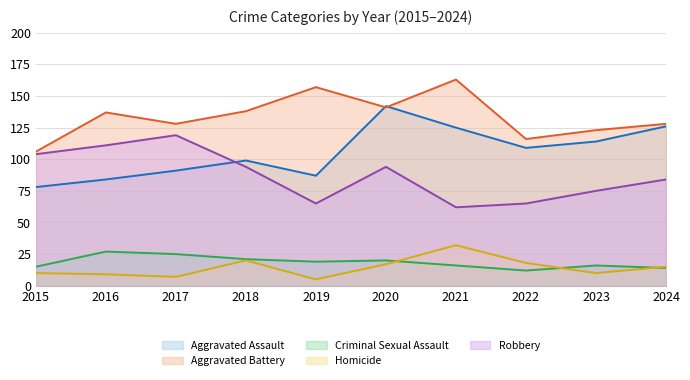

List the series in order of their peak value, lowest first.

Criminal Sexual Assault, Homicide, Robbery, Aggravated Assault, Aggravated Battery